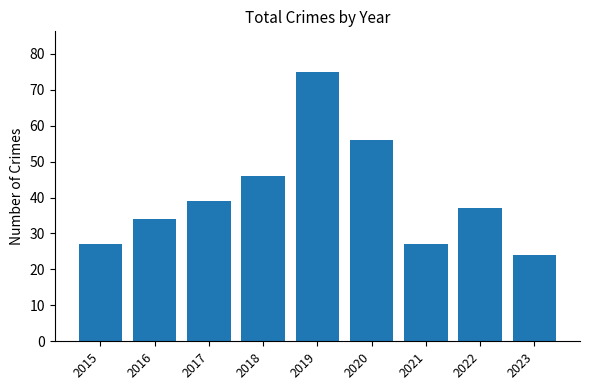

What is the difference between the second highest and second lowest values?

29